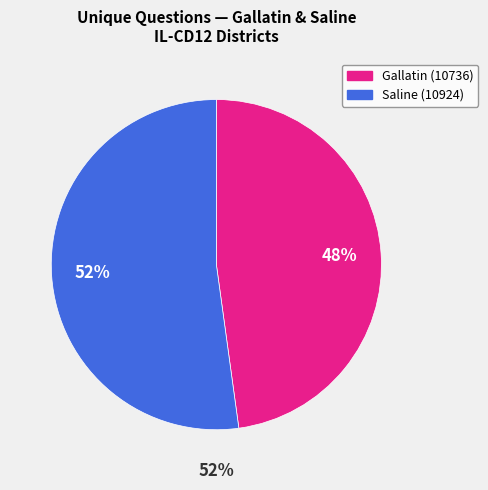

Is there a majority slice in this chart?

Yes